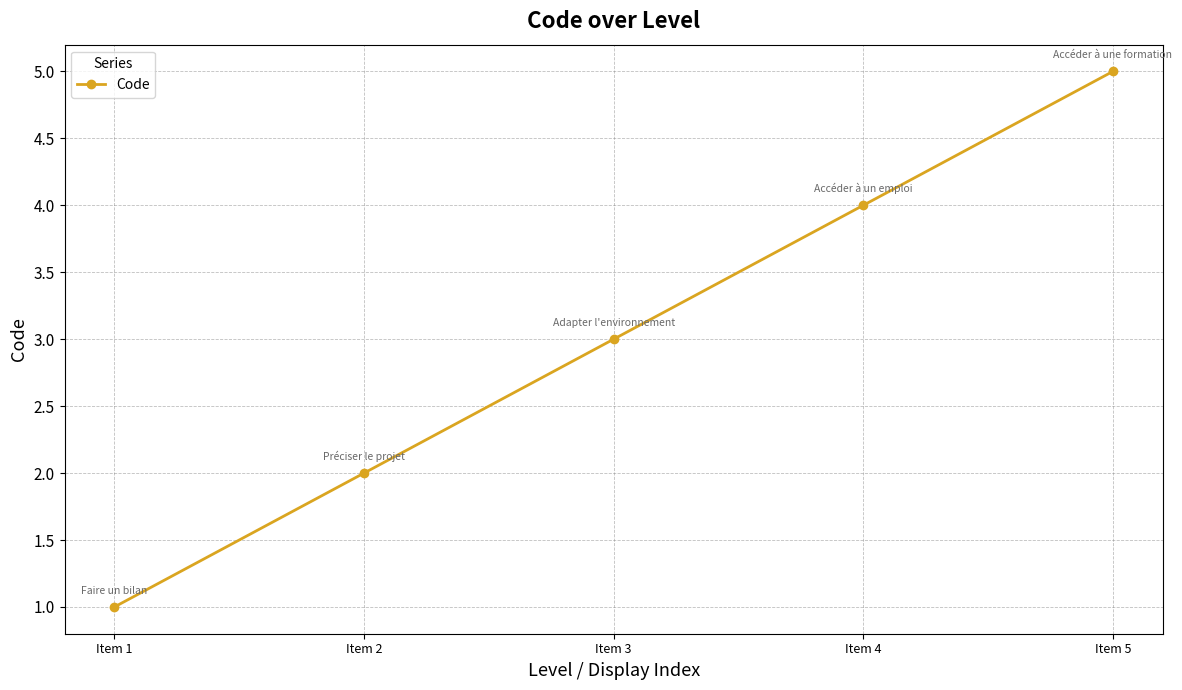

What is the difference between the second highest and minimum values?

3